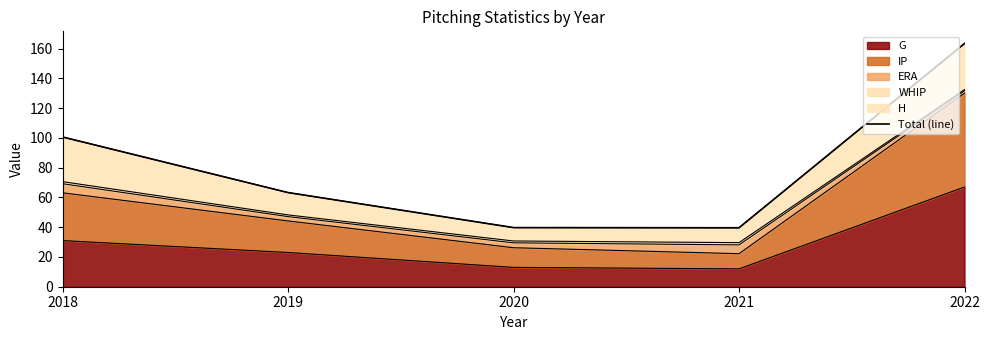

What is the maximum value shown in the chart?

163.4